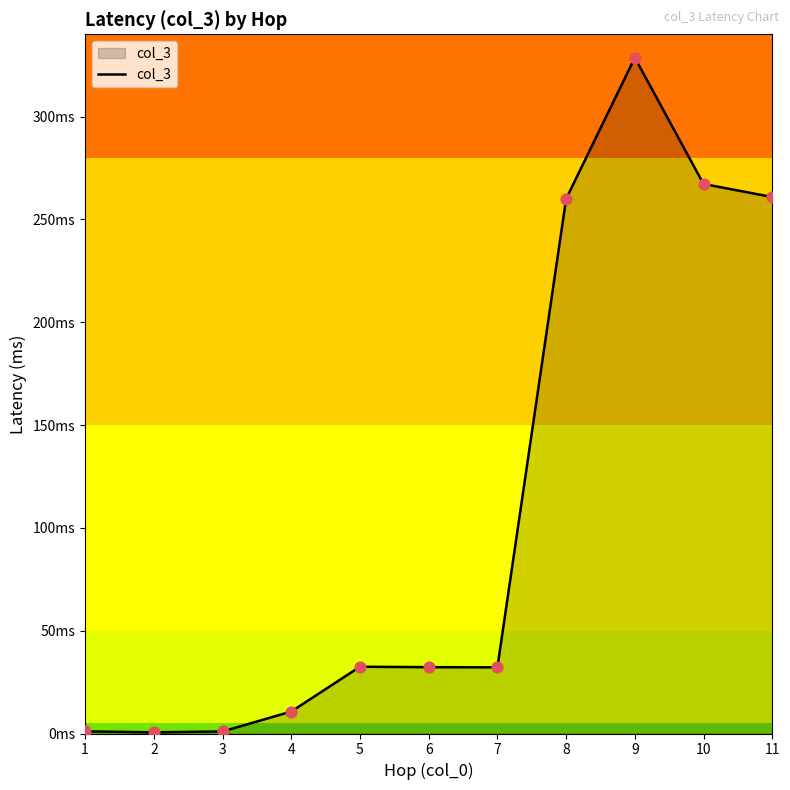

Does the chart have visible grid lines?

No